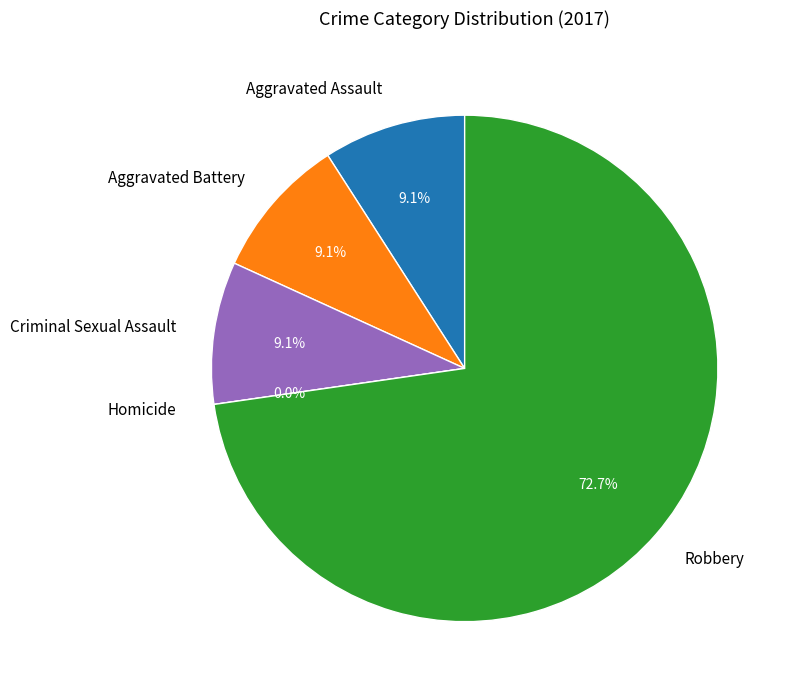

To the nearest percent, what percentage of the pie is Aggravated Assault?

9%